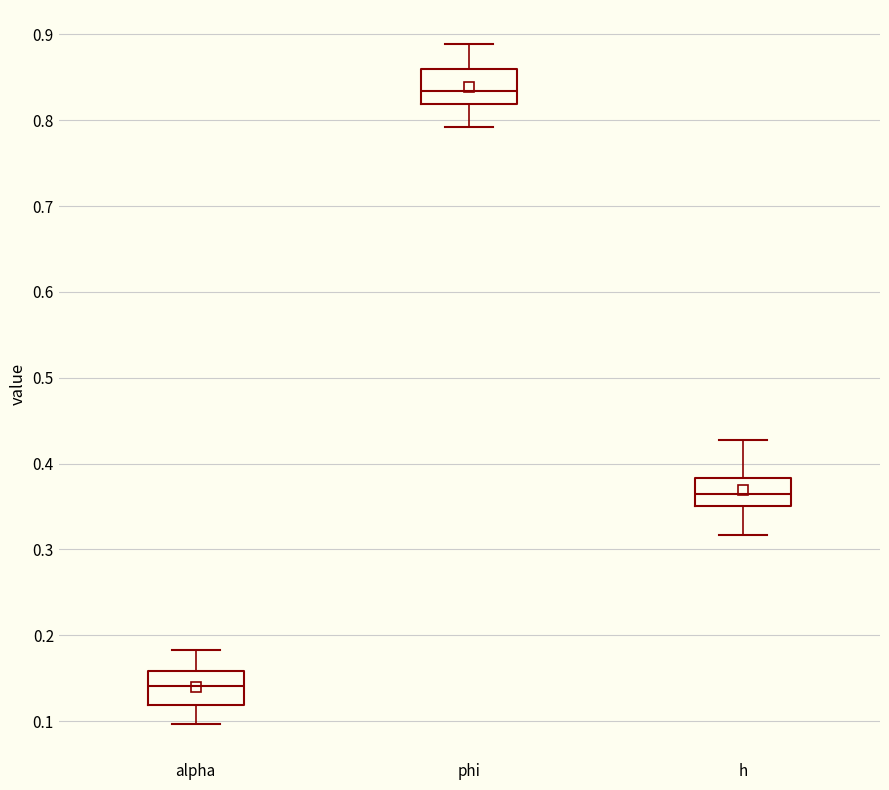

Which box's median line is the lowest?

alpha